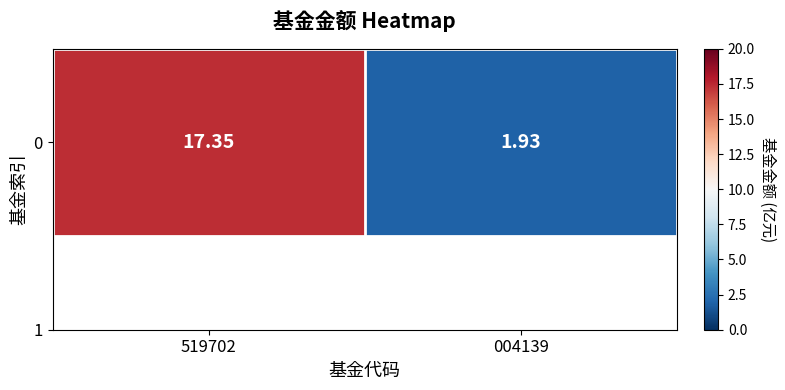

Reading left to right, extract all data points from this chart.

519702=17.4	004139=1.9